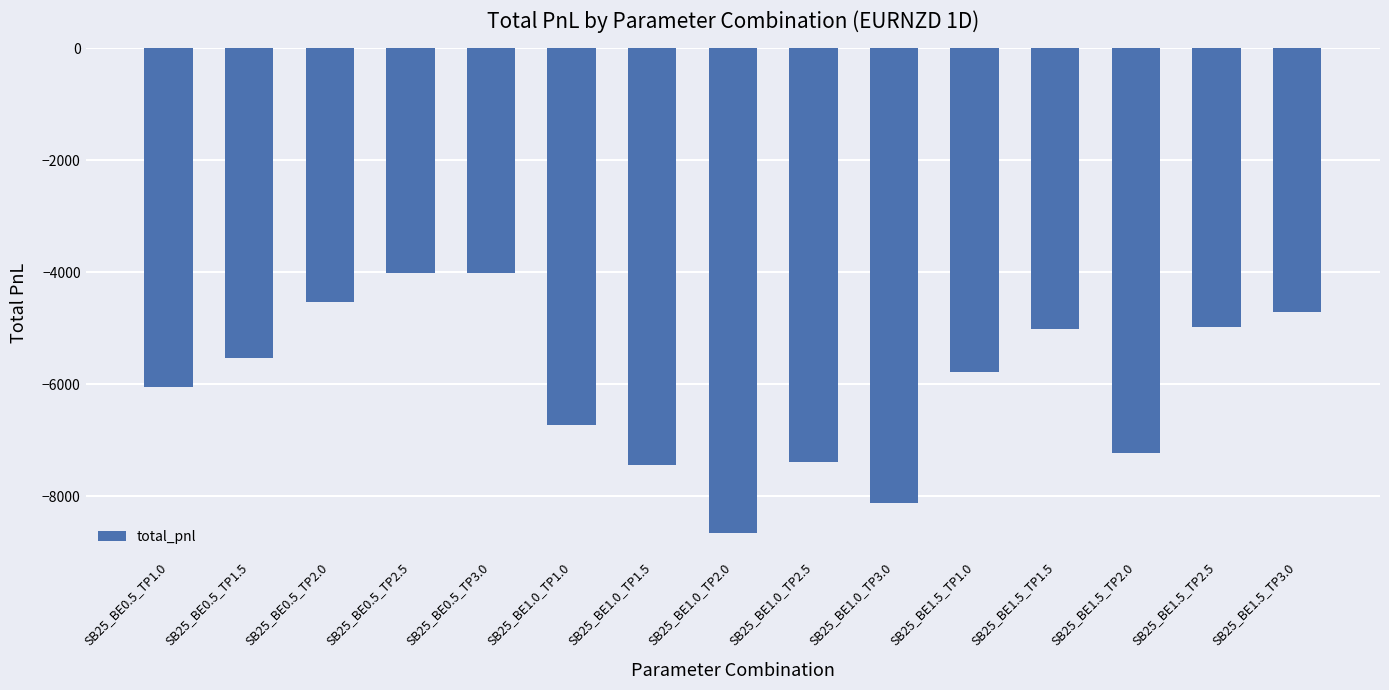

What is the difference between the maximum and second lowest values?

4115.4